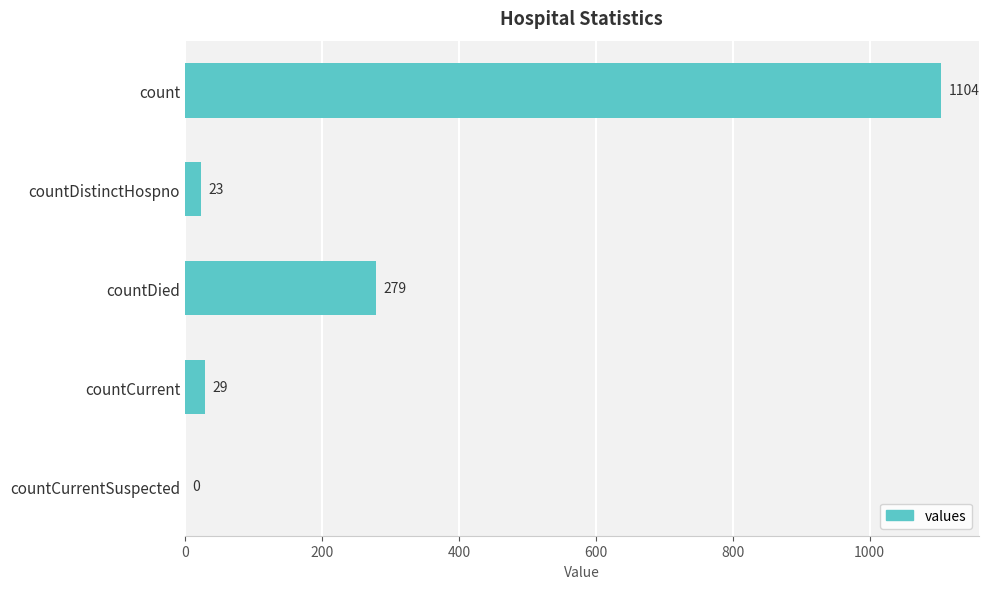

What is the sum of all values?

1435